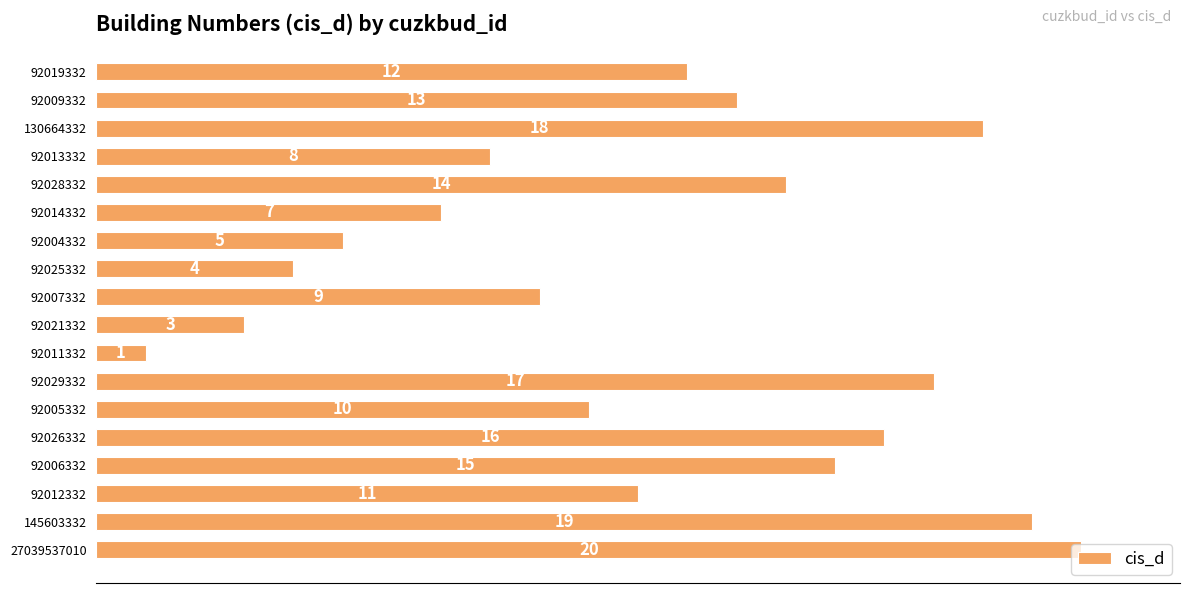

Are the bars horizontal?

Yes